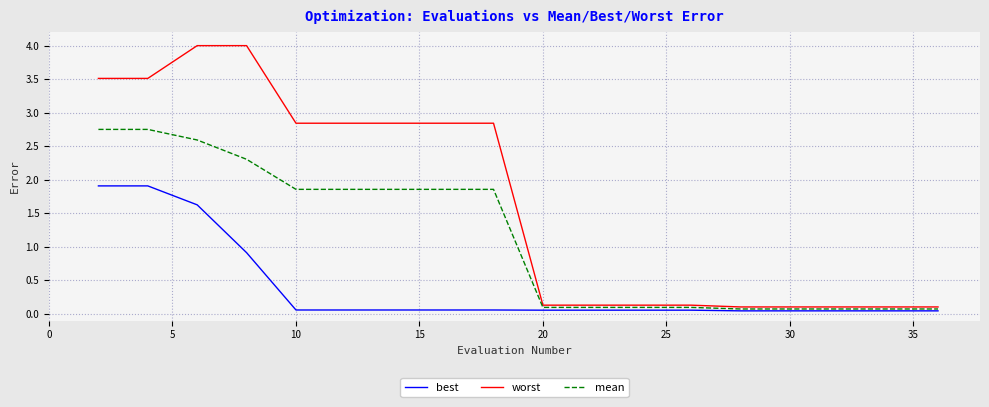

List the series in order of their peak value, highest first.

worst, mean, best